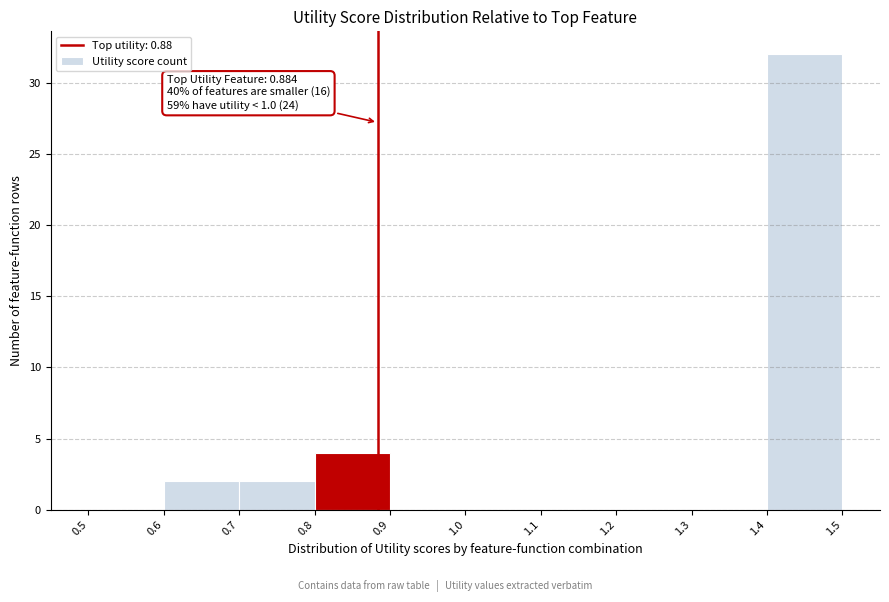

Which range on the x-axis has the tallest bar?

1.4 to 1.5